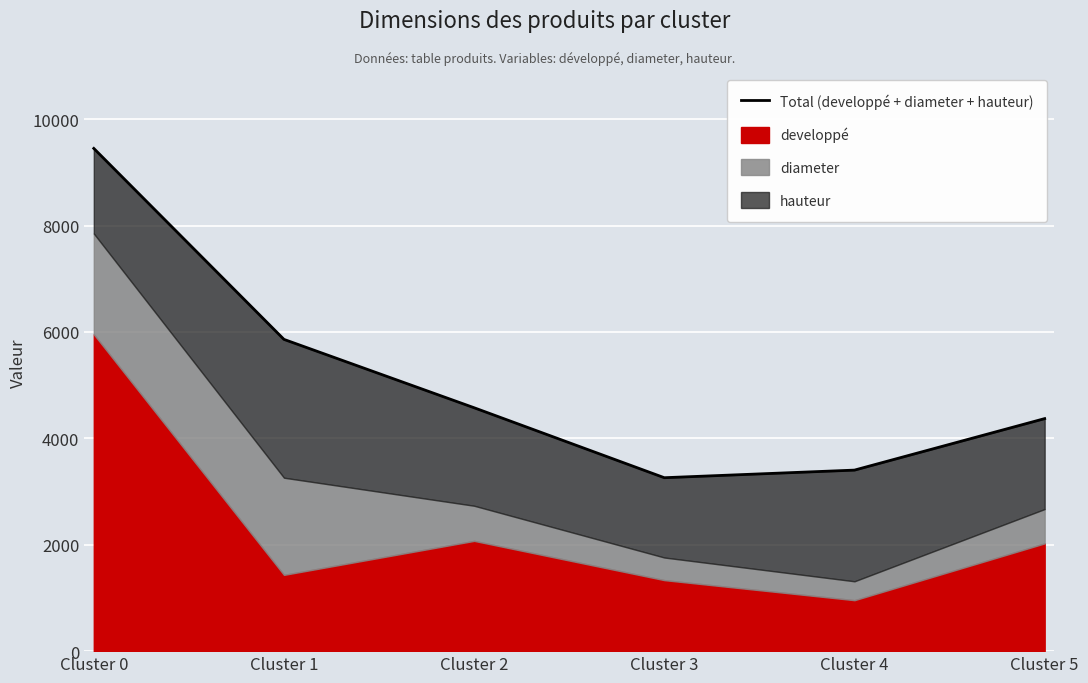

Approximately how many times larger is the value at Cluster 3 compared to Cluster 5?

0.7